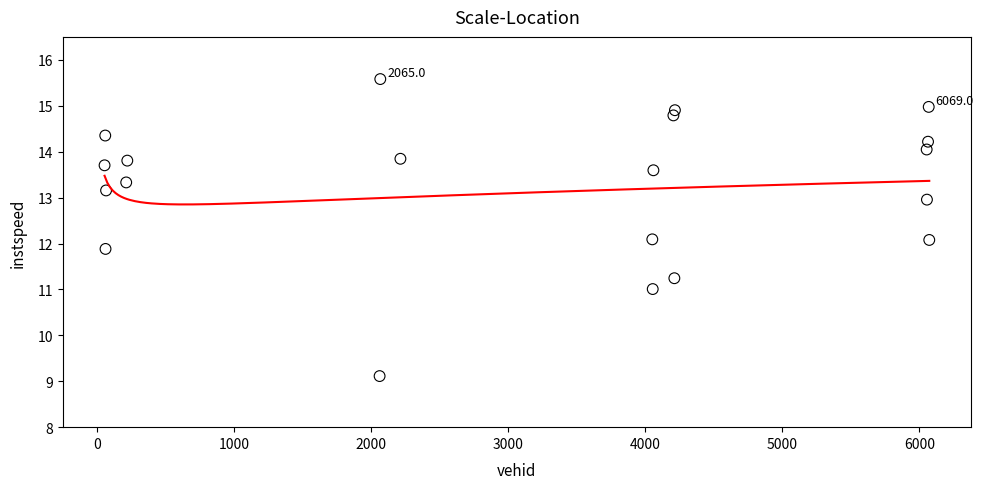

What is the range of Y values (max minus min)?

6.5